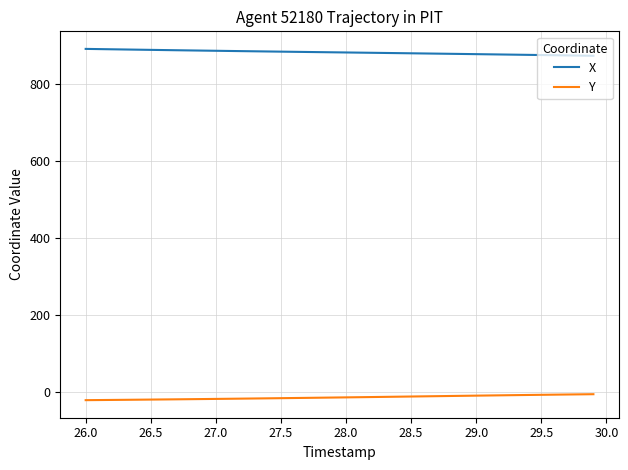

Rank the series by their average value, from lowest to highest.

Y, X